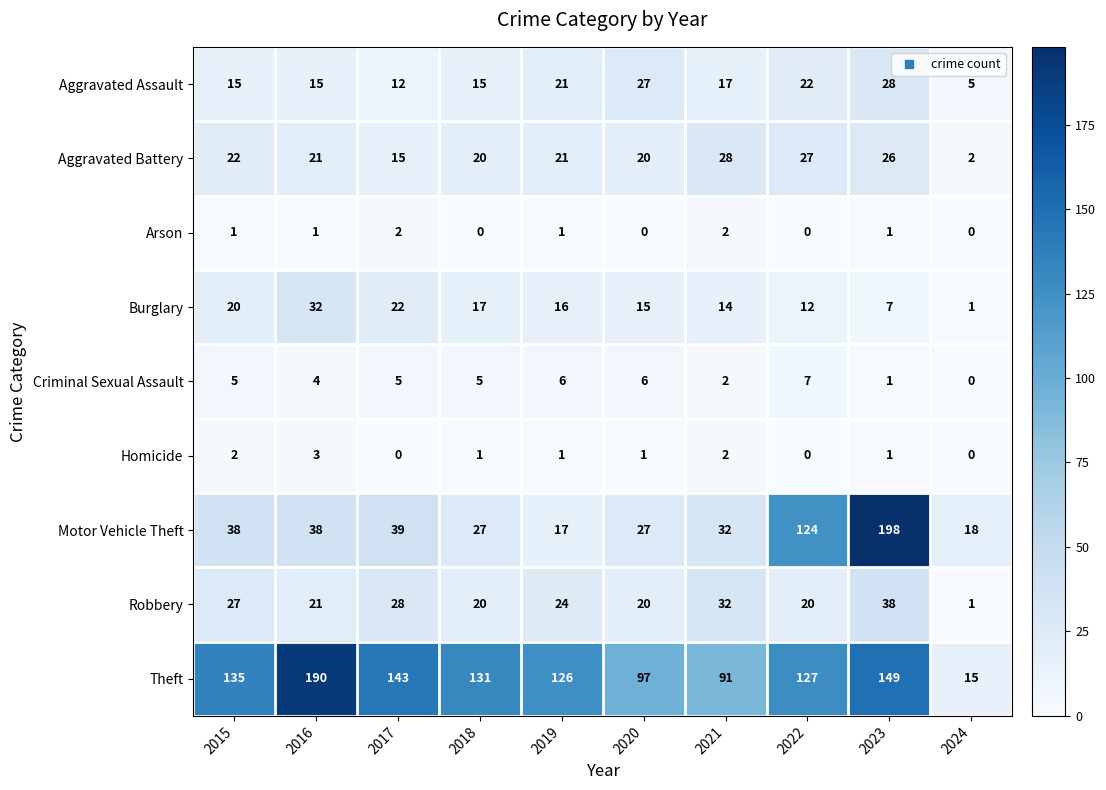

Which category has the highest value across all series?

2023